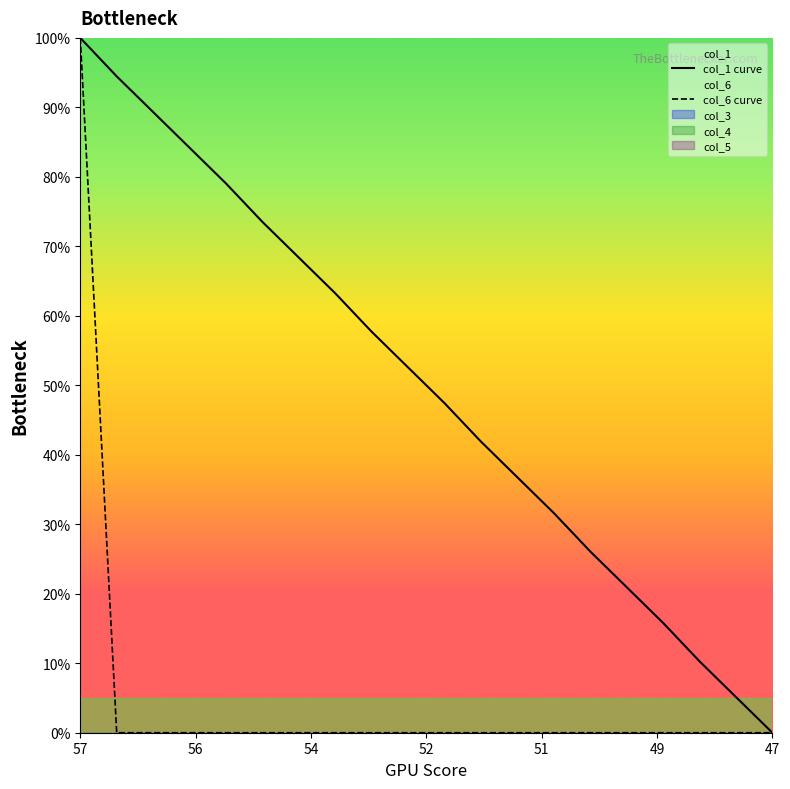

Is it true that col_1 curve equals 27.0 at 9?

False